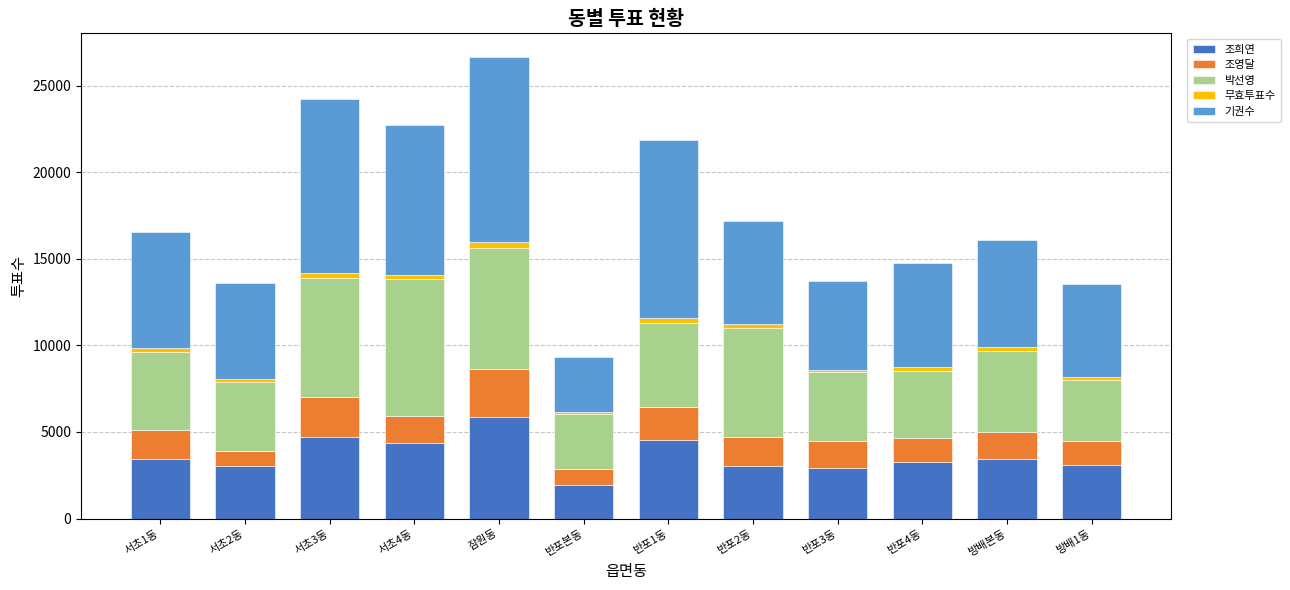

The value of 조희연 at 서초2동 is 3014. True or false?

True